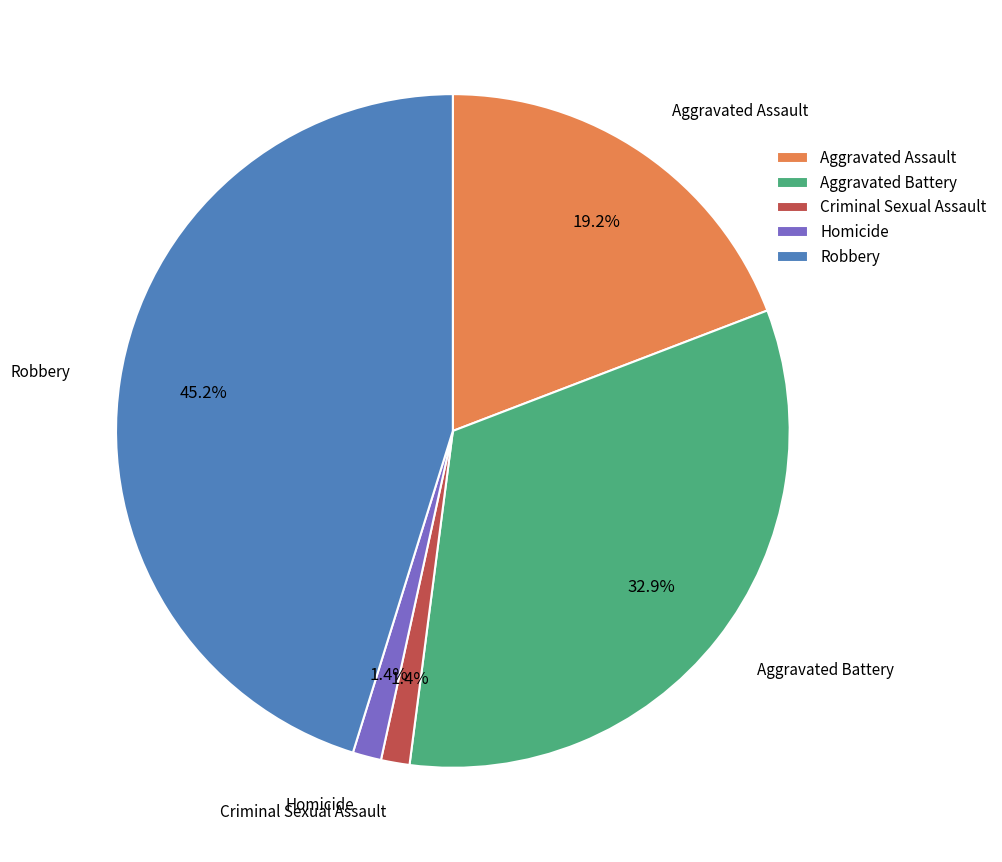

To the nearest percent, what is the average slice percentage?

20%